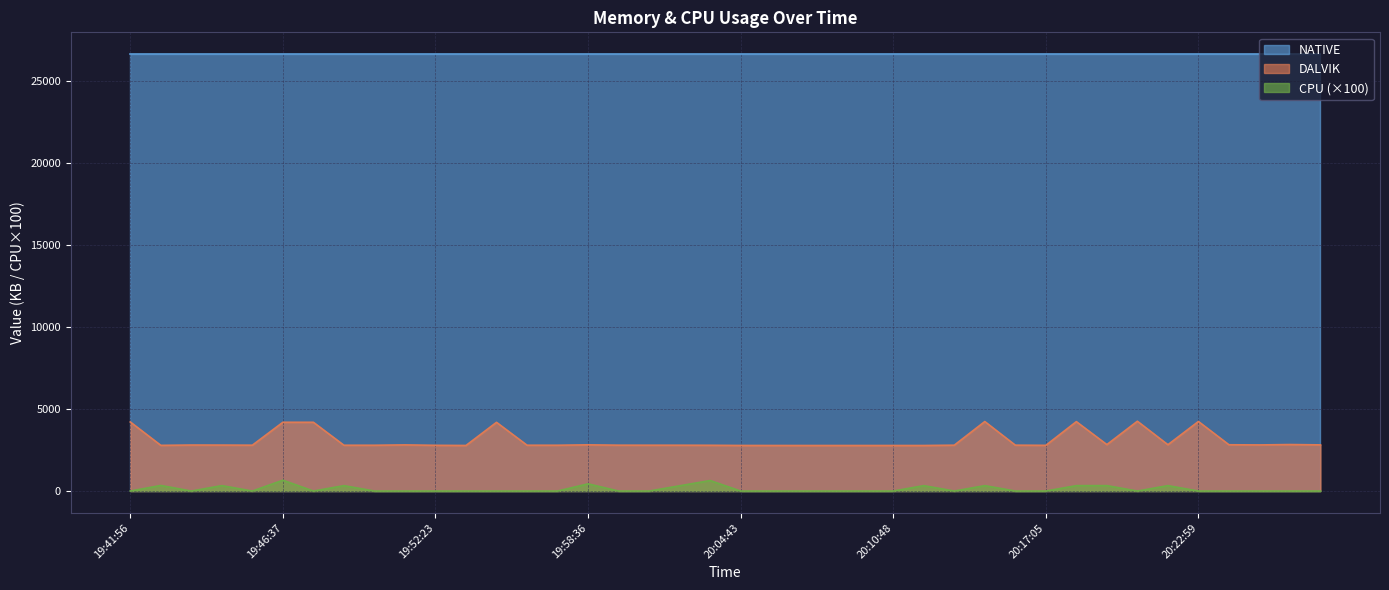

What is the label of the 35th point from the left?

20:21:46